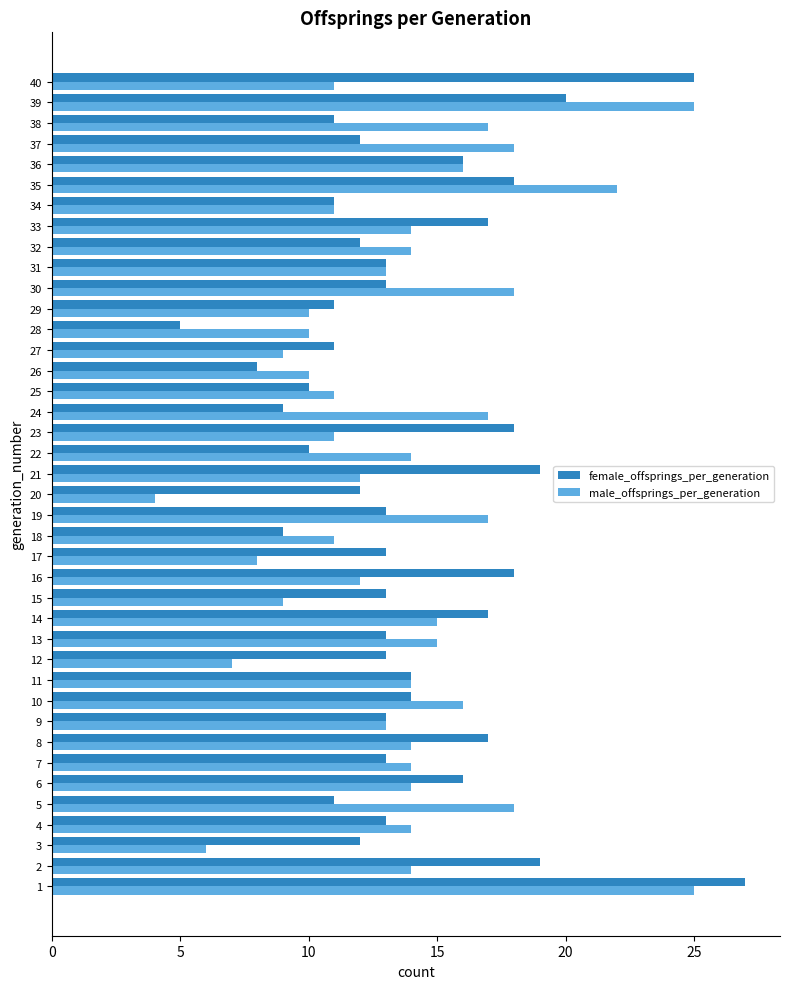

Is the value of female_offsprings_per_generation at 37 greater than the value of male_offsprings_per_generation at 4?

No